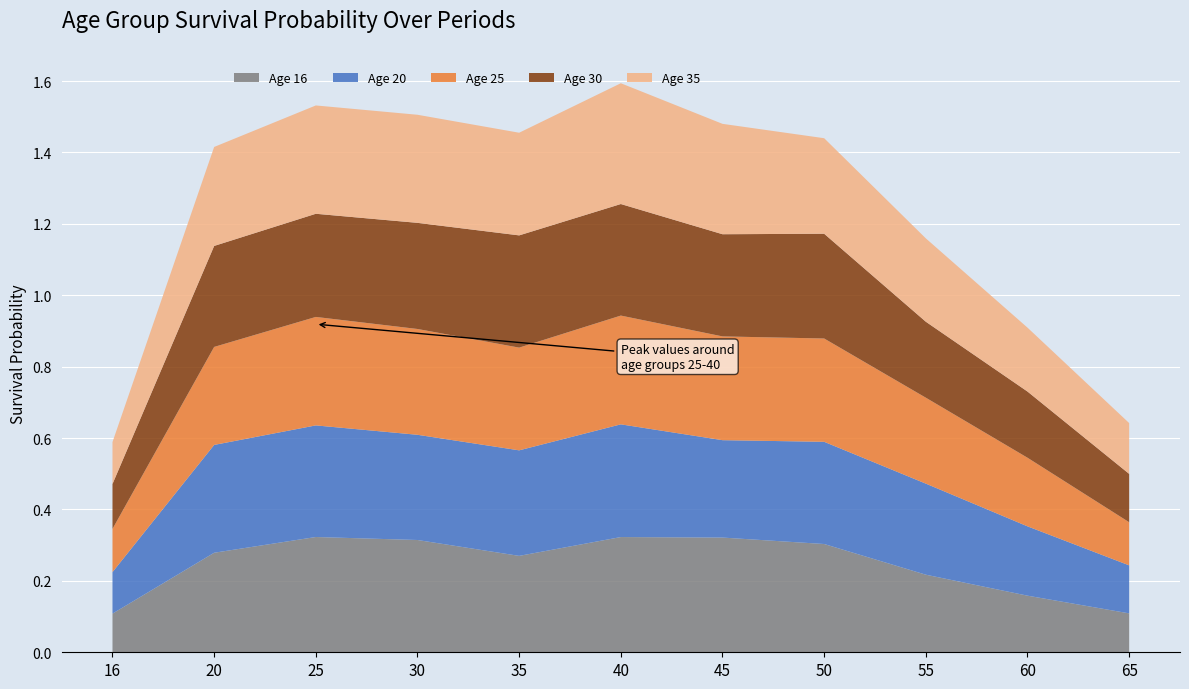

Reading left to right, what are all the values shown in this chart?

Age 16: 0.1	0.3	0.3	0.3	0.3	0.3	0.3	0.3	0.2	0.2	0.1
Age 20: 0.1	0.3	0.3	0.3	0.3	0.3	0.3	0.3	0.3	0.2	0.1
Age 25: 0.1	0.3	0.3	0.3	0.3	0.3	0.3	0.3	0.2	0.2	0.1
Age 30: 0.1	0.3	0.3	0.3	0.3	0.3	0.3	0.3	0.2	0.2	0.1
Age 35: 0.1	0.3	0.3	0.3	0.3	0.3	0.3	0.3	0.2	0.2	0.1